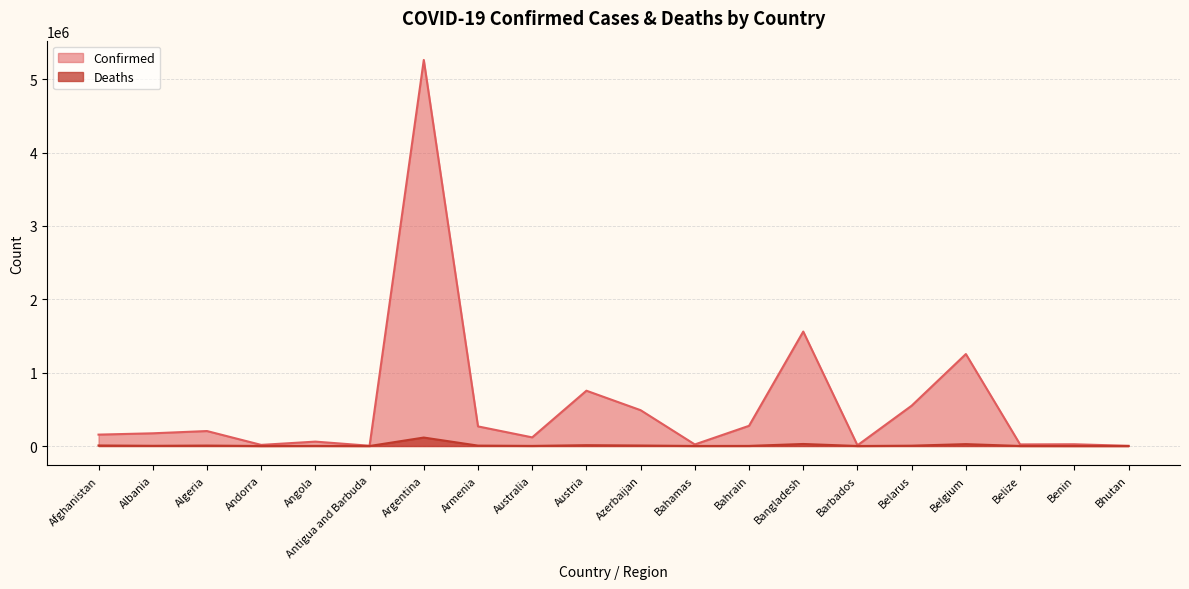

How many lines are shown in the chart?

2